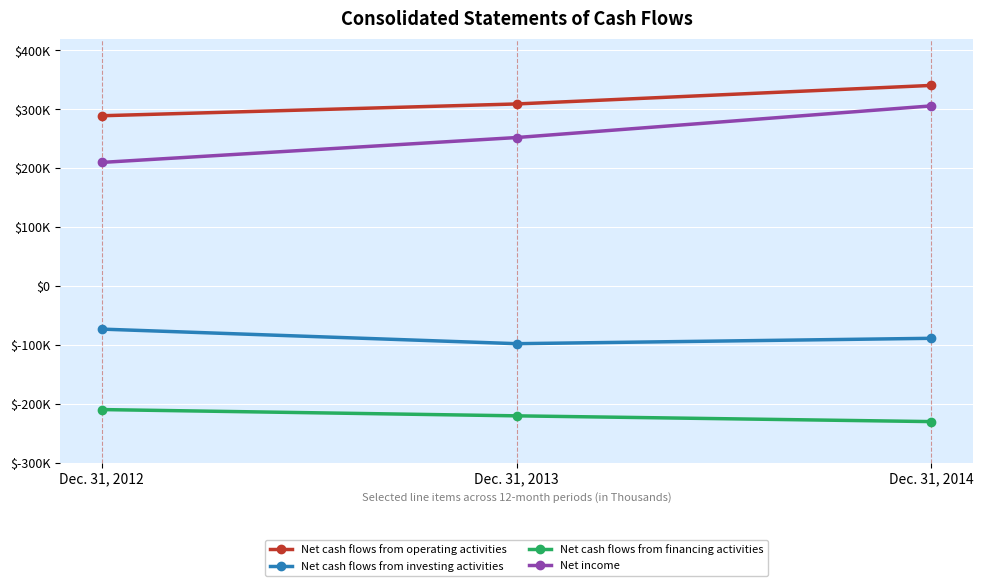

Which series changed the most between Dec. 31, 2013 and Dec. 31, 2014?

Net income